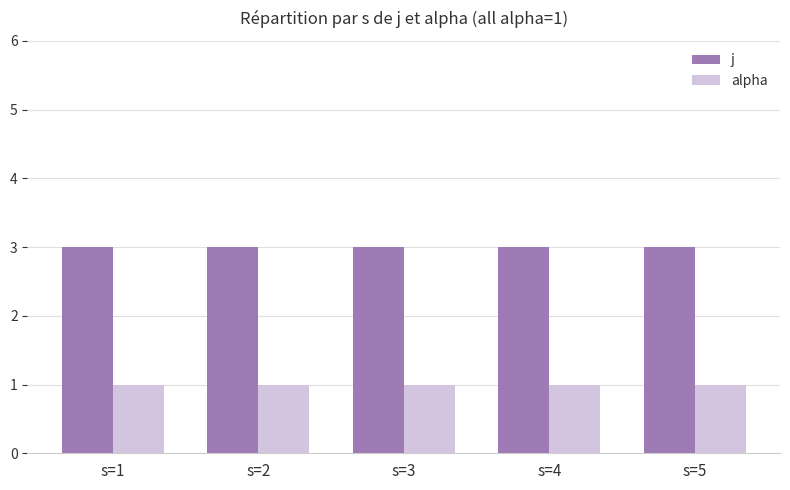

What is the maximum value for j?

3